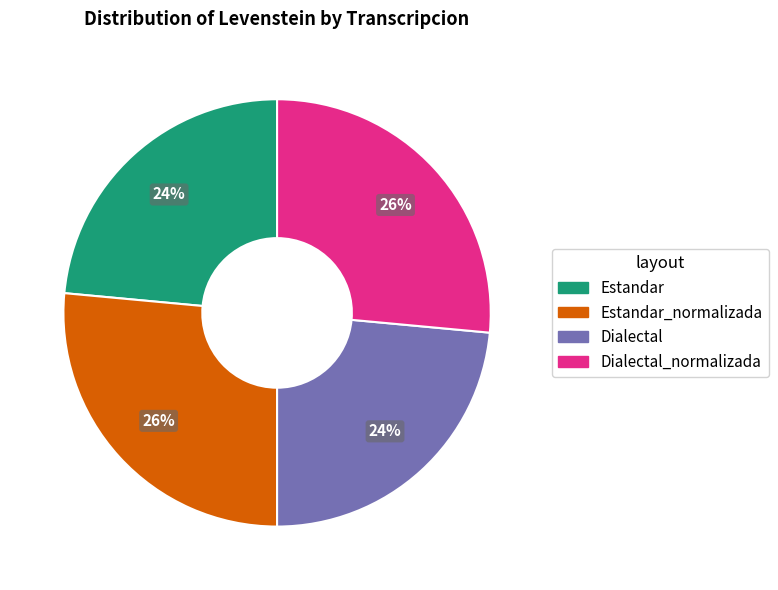

To the nearest percent, what is the average slice percentage?

25%